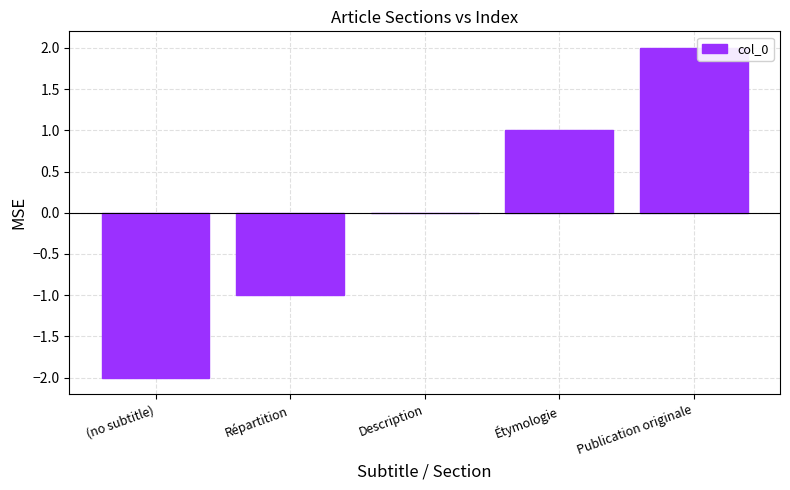

How many series are shown in this chart?

1